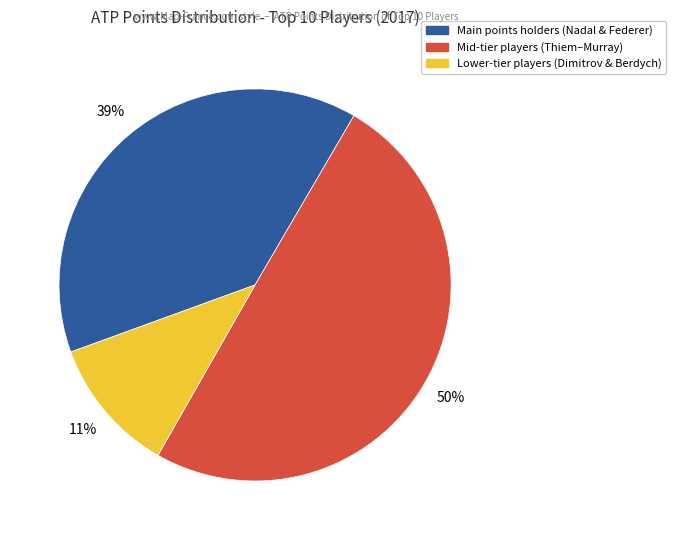

To the nearest percent, what is the difference between the largest and smallest slice percentages?

39%